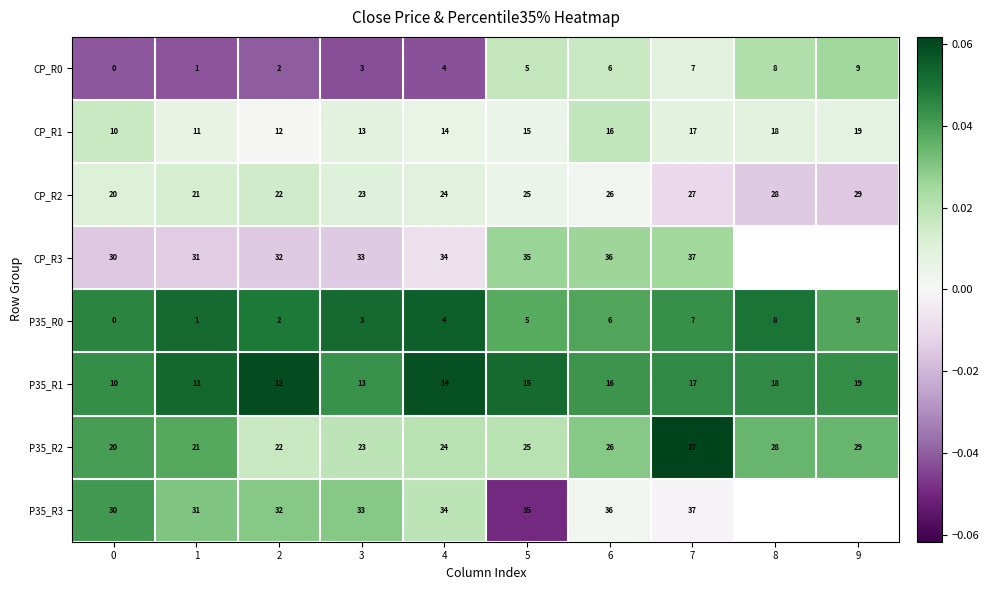

Is the value of CP_R3 at 6 greater than the value of CP_R0 at 8?

Yes